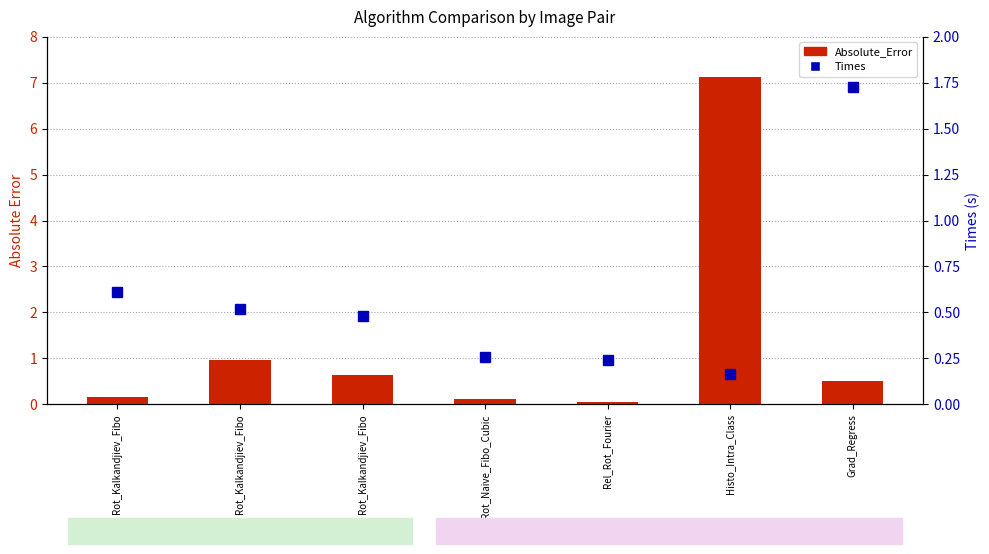

Reading left to right, extract all data points from this chart.

Absolute_Error: 0.2	1.0	0.6	0.1	0.1	7.1	0.5
Times: 0.6	0.5	0.5	0.3	0.2	0.2	1.7